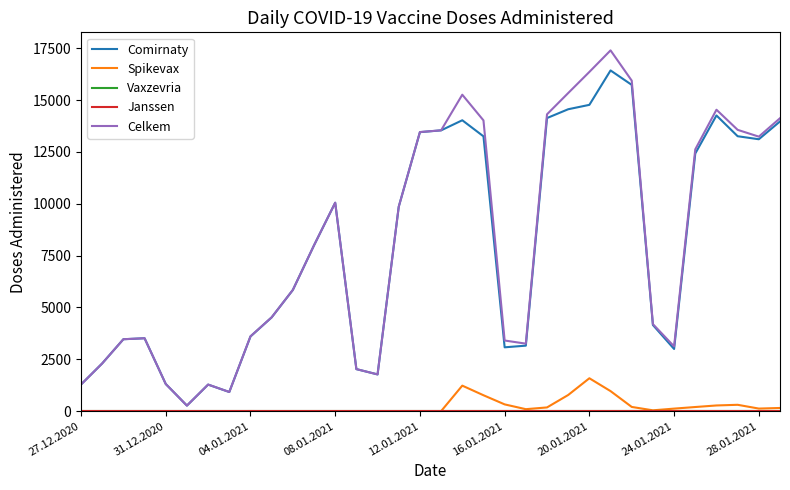

What is the greatest value displayed?

17399